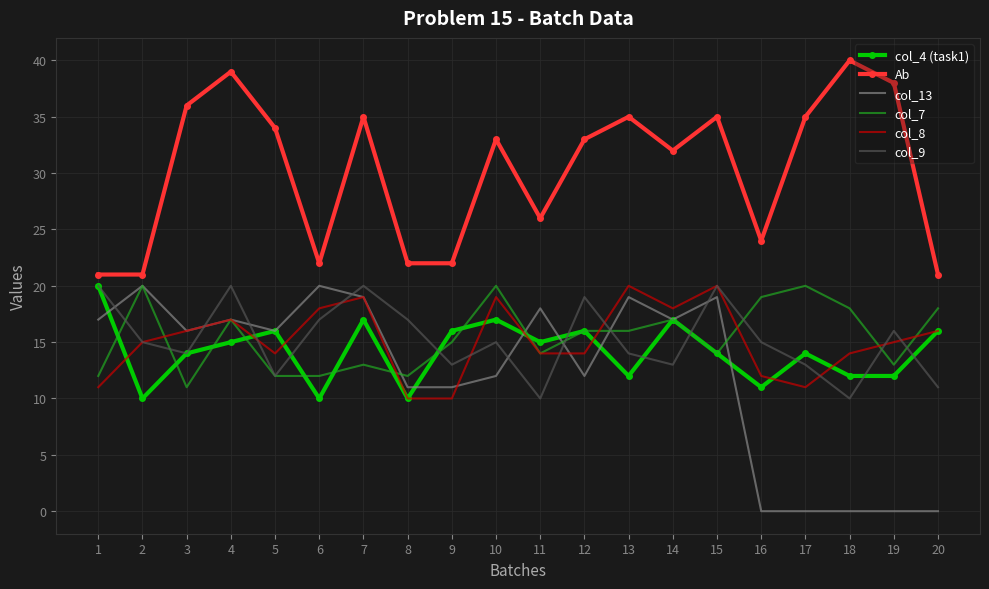

The value of Ab at 7 is 35. True or false?

True